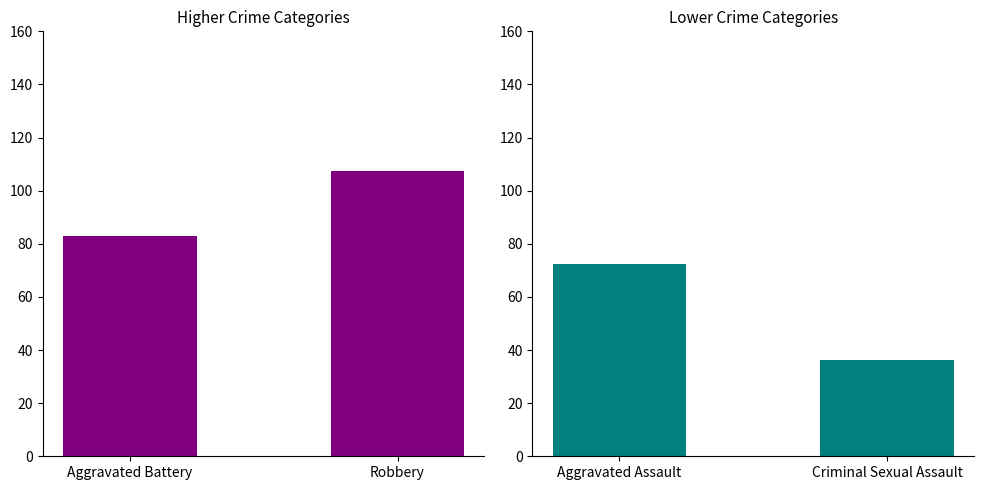

At which label is the value closest to 95?

Aggravated Battery